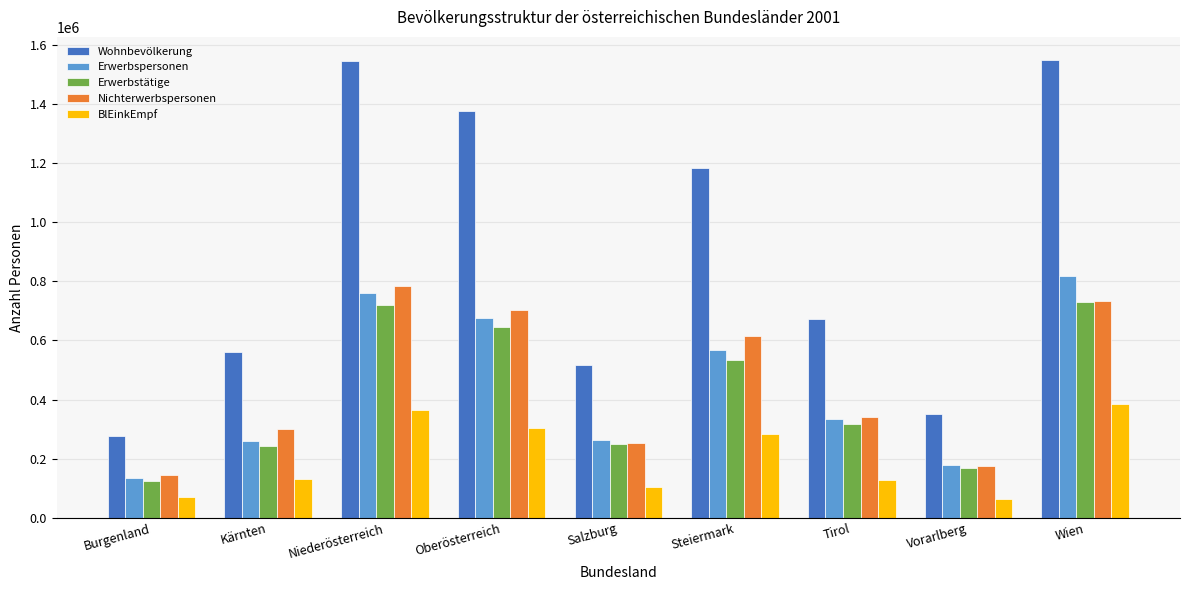

What are all the series names shown in the legend?

Wohnbevölkerung, Erwerbspersonen, Erwerbstätige, Nichterwerbspersonen, BlEinkEmpf